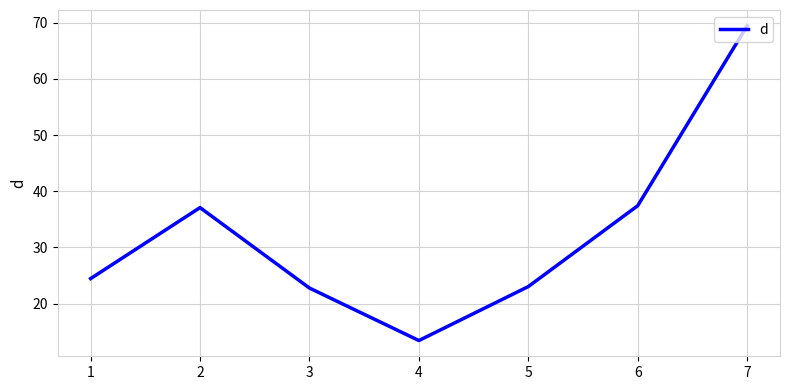

What is the greatest value displayed?

69.5